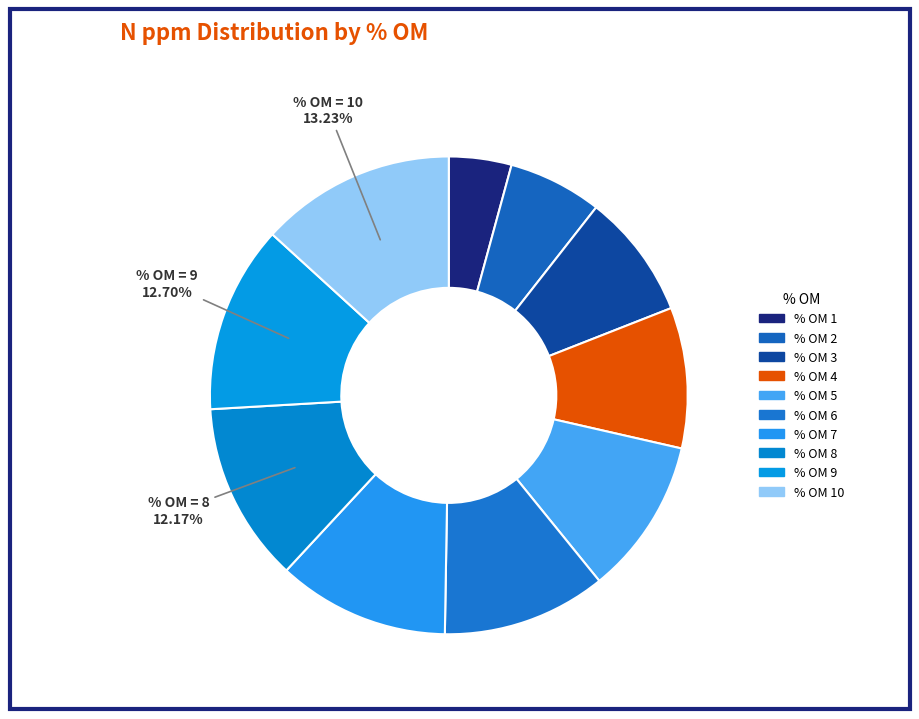

Count the number of slices in the pie.

10